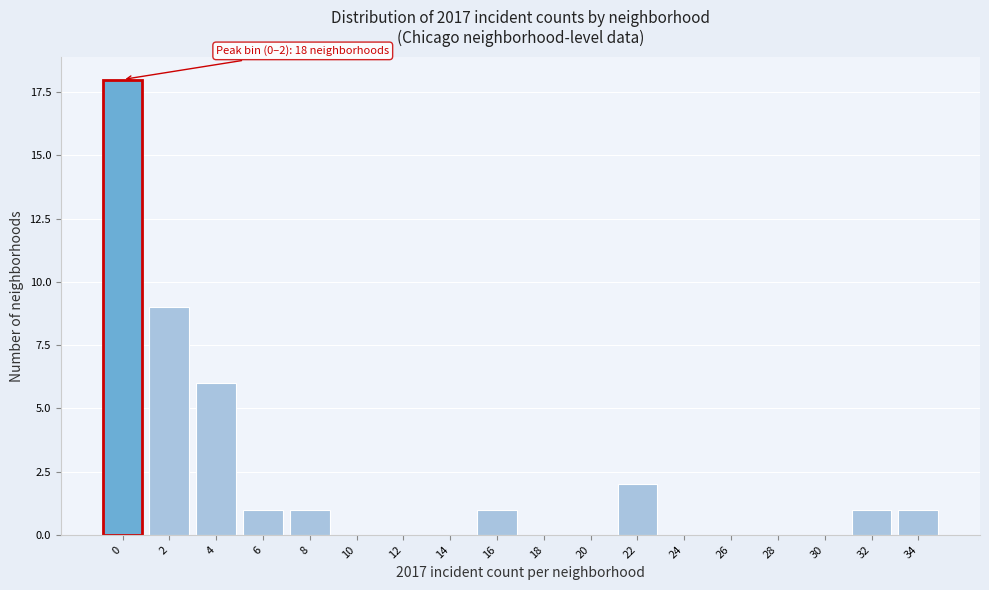

Reading left to right, transcribe all the data shown in this chart.

0=18	2=9	4=6	6=1	8=1	10=0	12=0	14=0	16=1	18=0	20=0	22=2	24=0	26=0	28=0	30=0	32=1	34=1